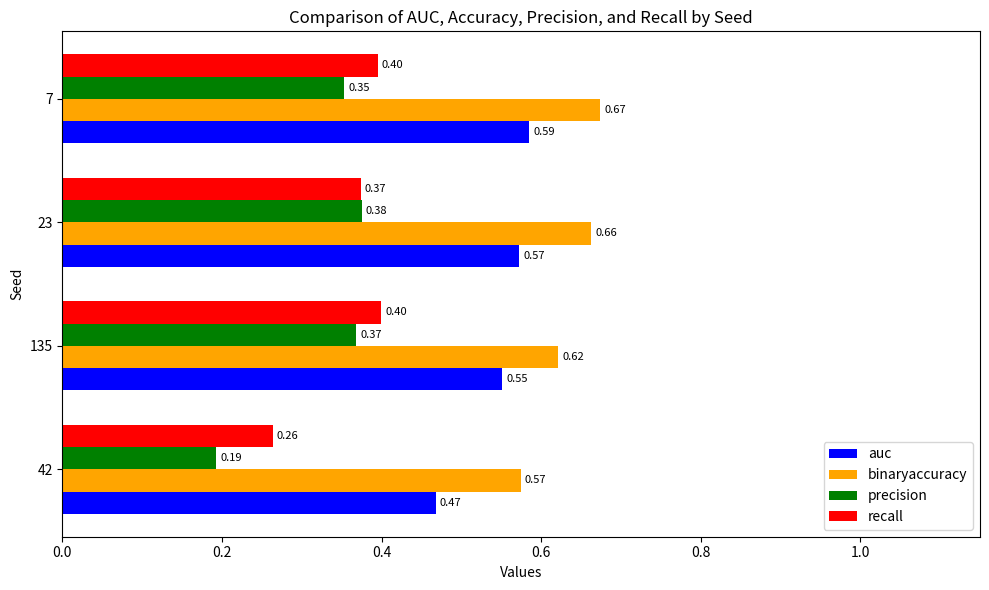

Which series has the largest range (max minus min)?

precision